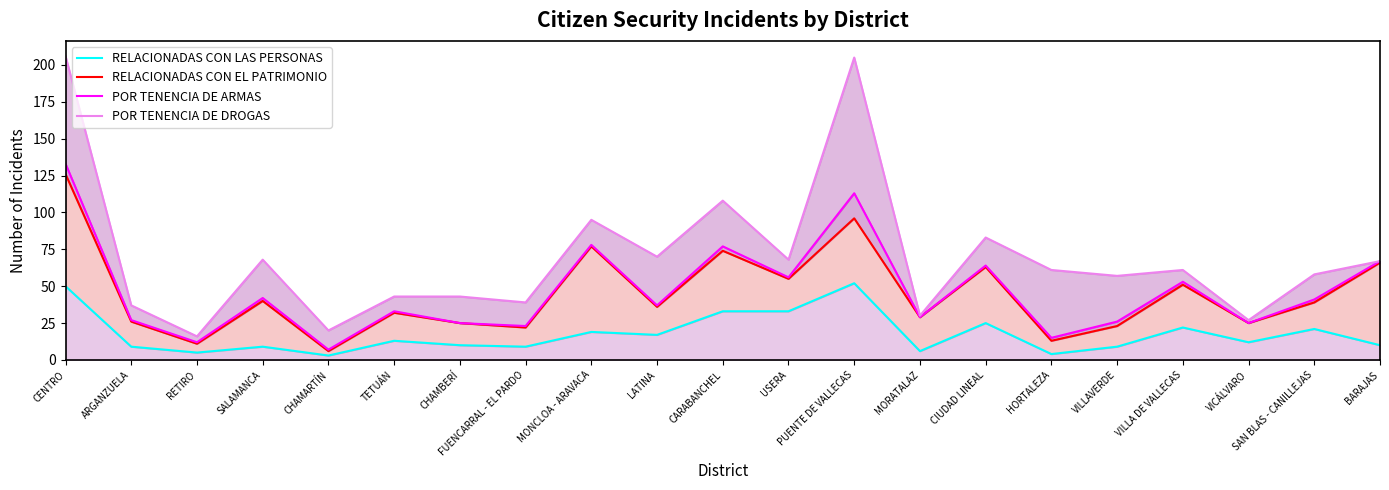

What is the difference between the maximum and second lowest values in the POR TENENCIA DE DROGAS series?

186